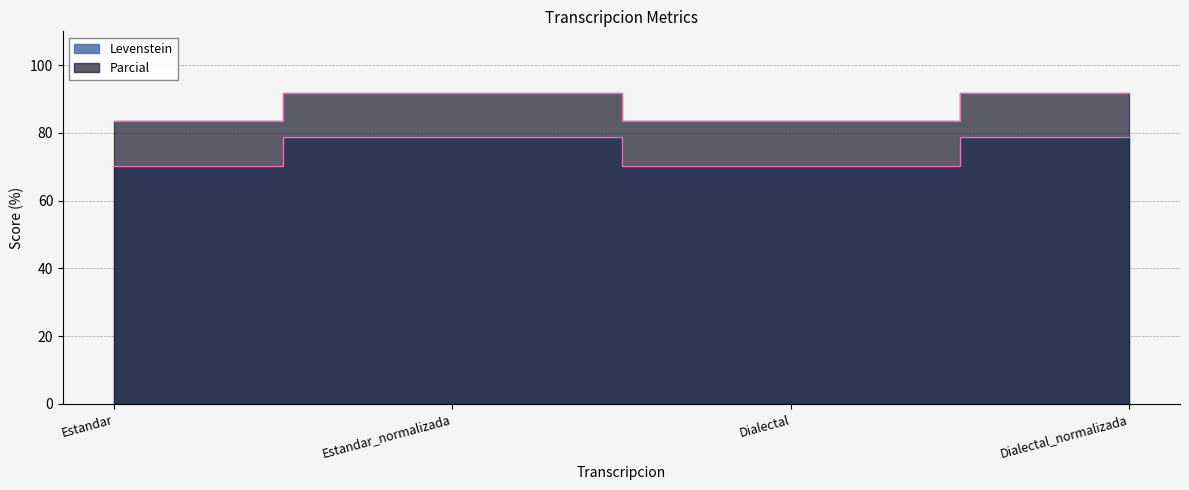

At which category is the sum across all series the highest?

Estandar_normalizada